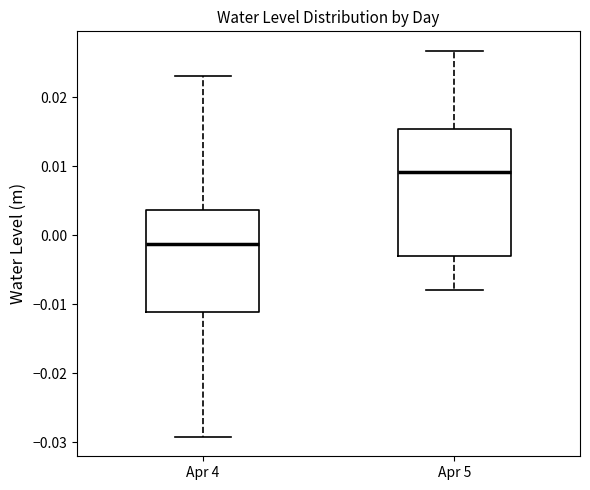

Comparing the boxes themselves (not the whiskers), which one is the tallest?

Apr 5